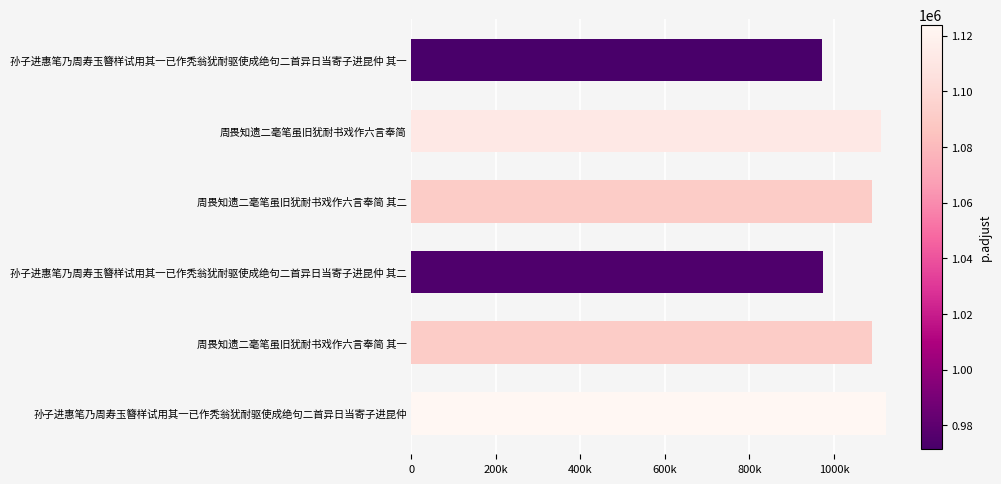

Are the bars horizontal?

Yes